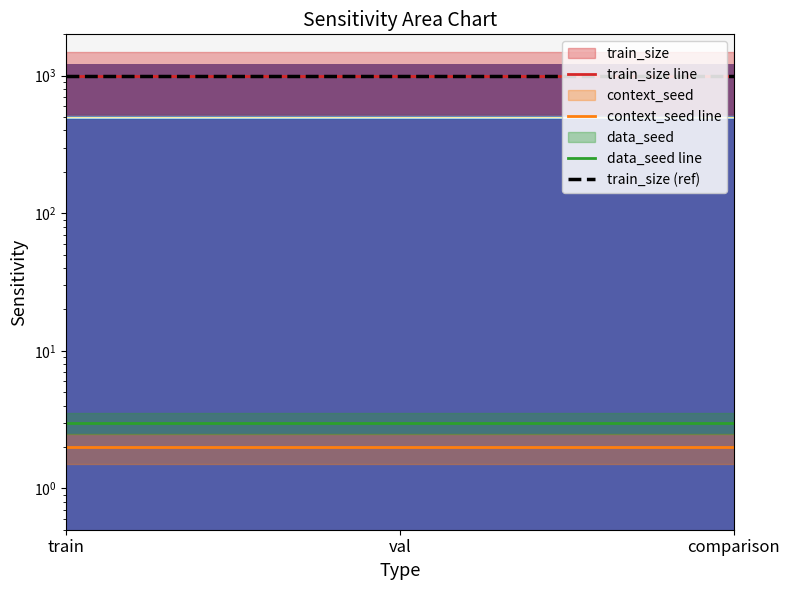

Does the chart have visible grid lines?

No